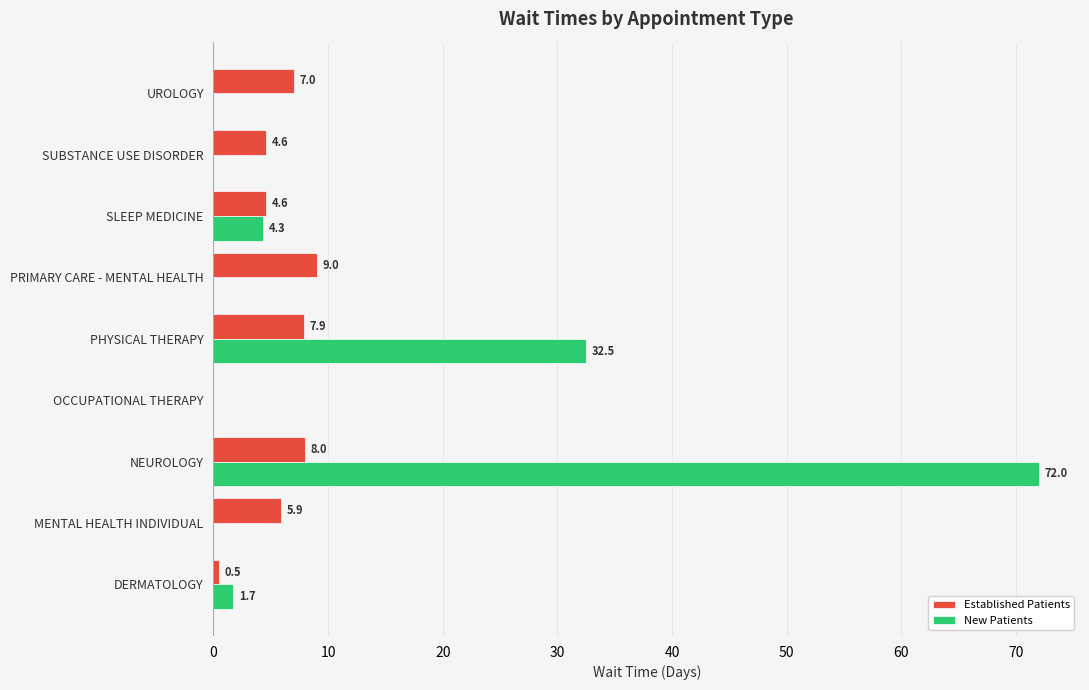

Where is New Patients nearest to the value 36?

PHYSICAL THERAPY